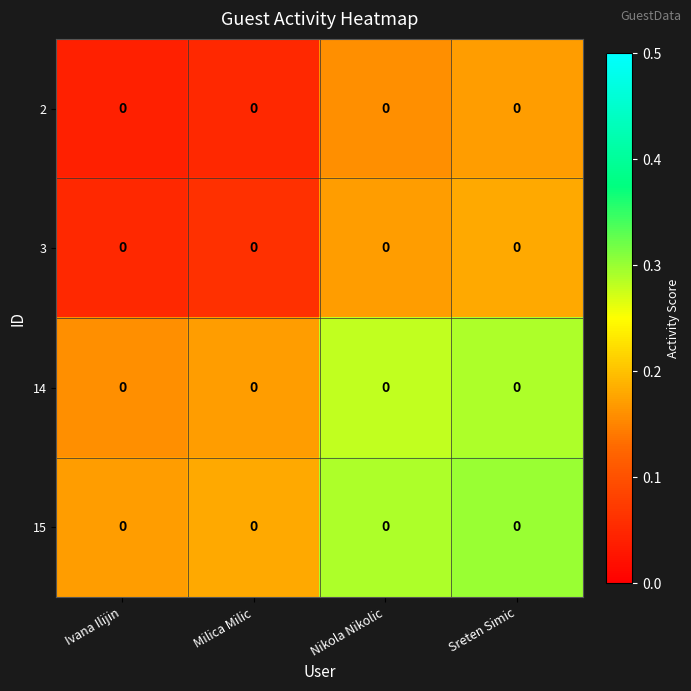

What is the sum of the 2 values at Nikola Nikolic and Ivana Ilijin?

0.2